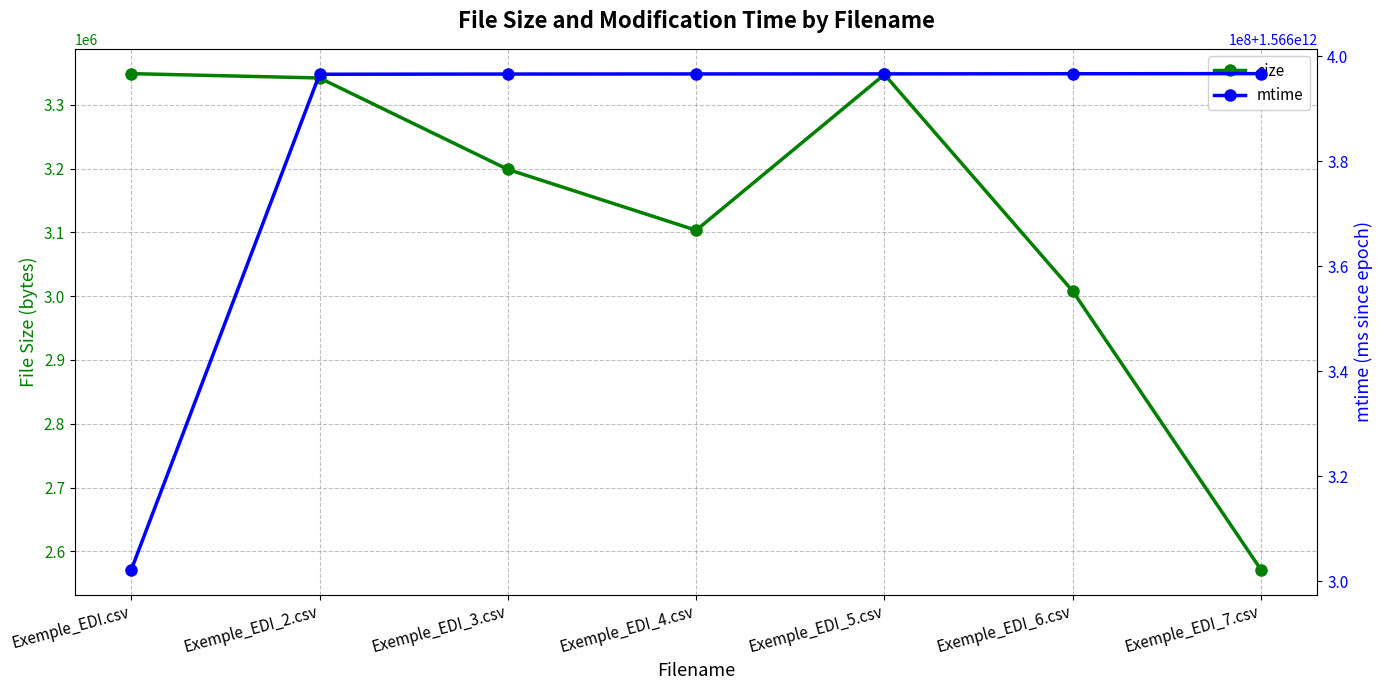

In size, how many points are lower than both neighbors (excluding endpoints)?

1